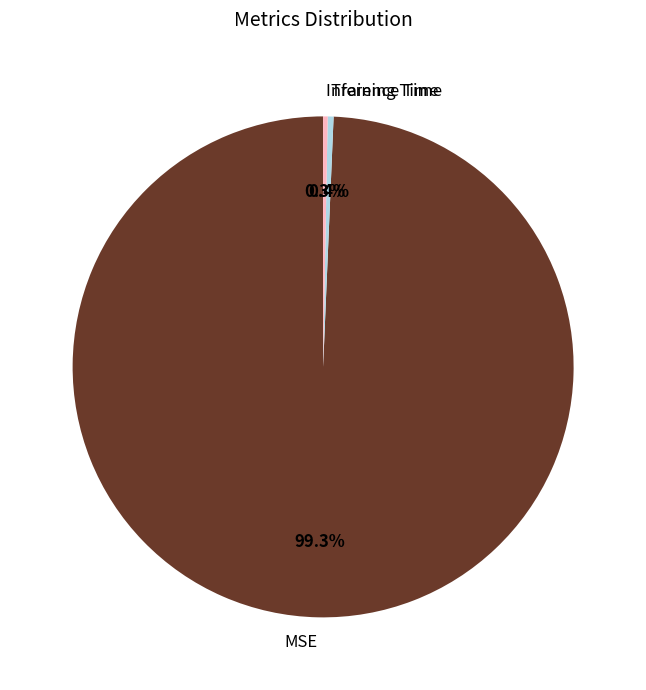

Which slice is the largest?

MSE